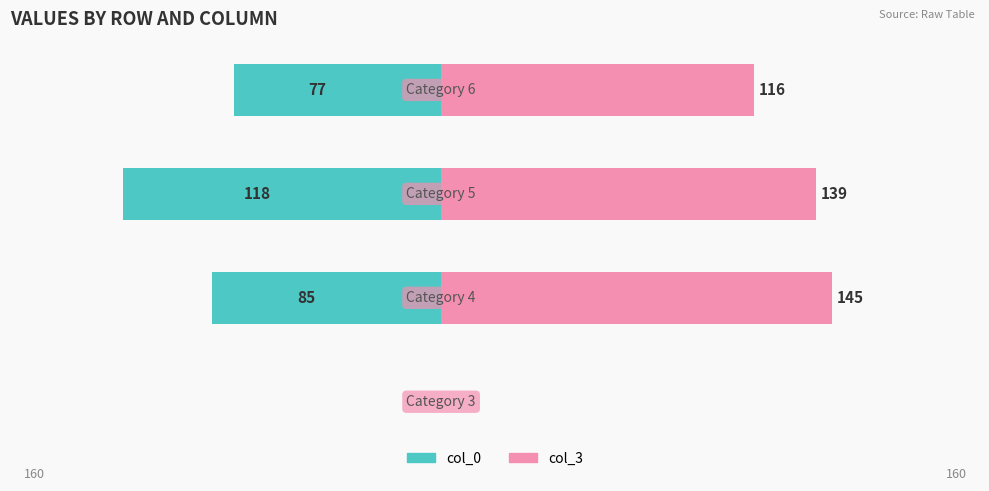

Which series has the widest spread of values?

col_3